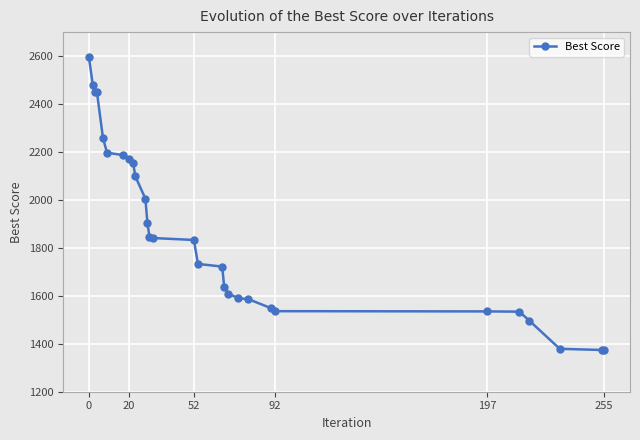

What is the difference between the maximum and minimum values?

1225